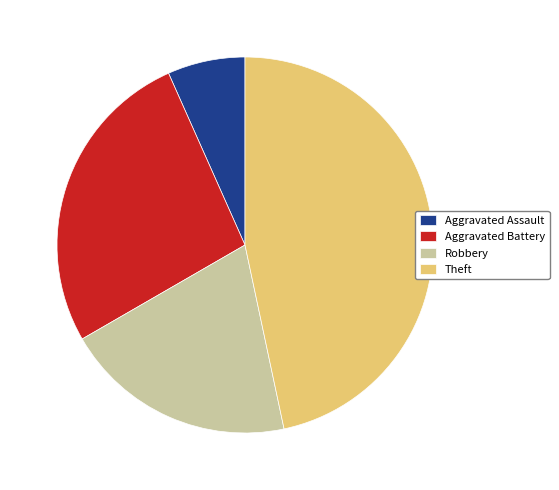

How many segments does this pie chart have?

4